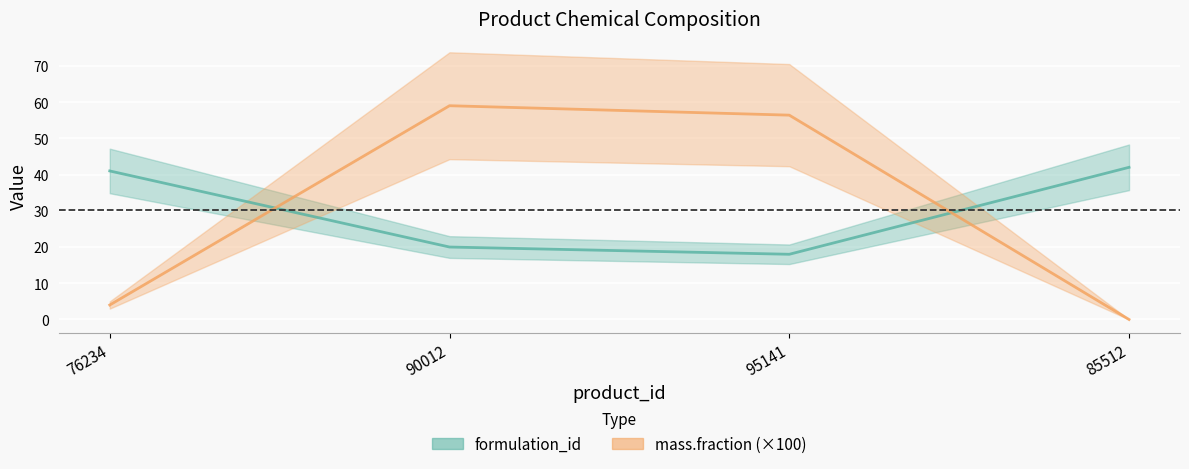

At which category does mass_fraction reach its first local peak?

90012